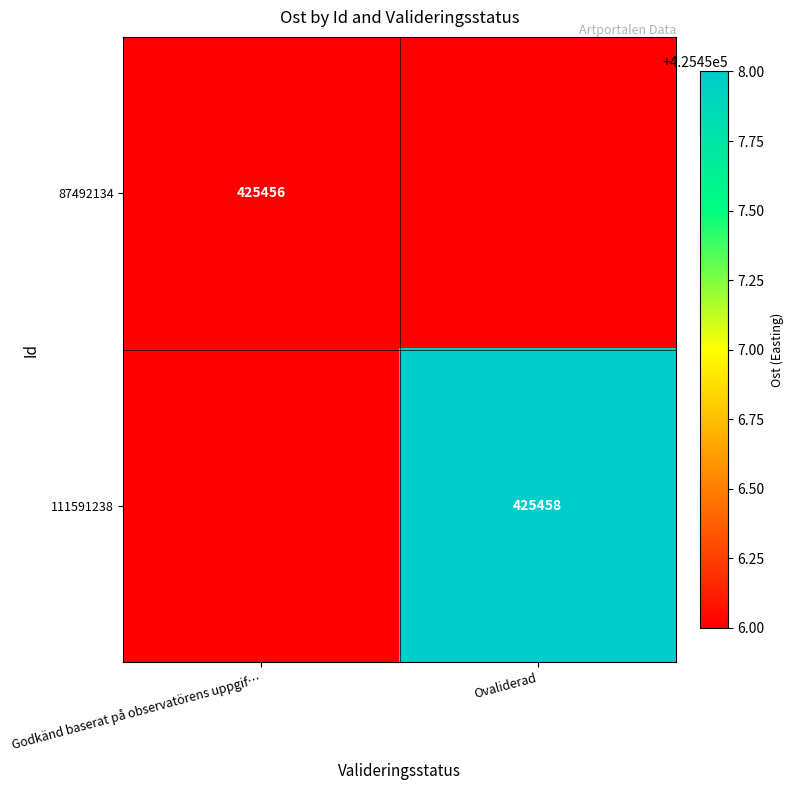

At how many categories does at least one series exceed 106779?

2